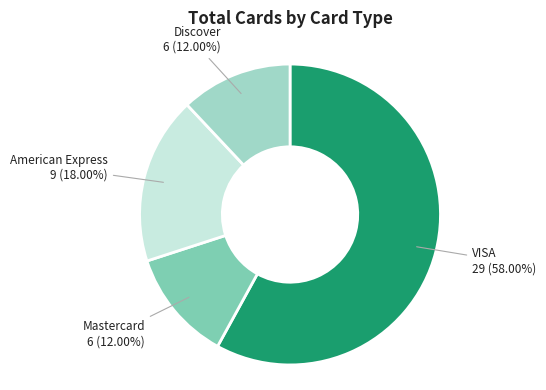

Count the number of slices in the pie.

4